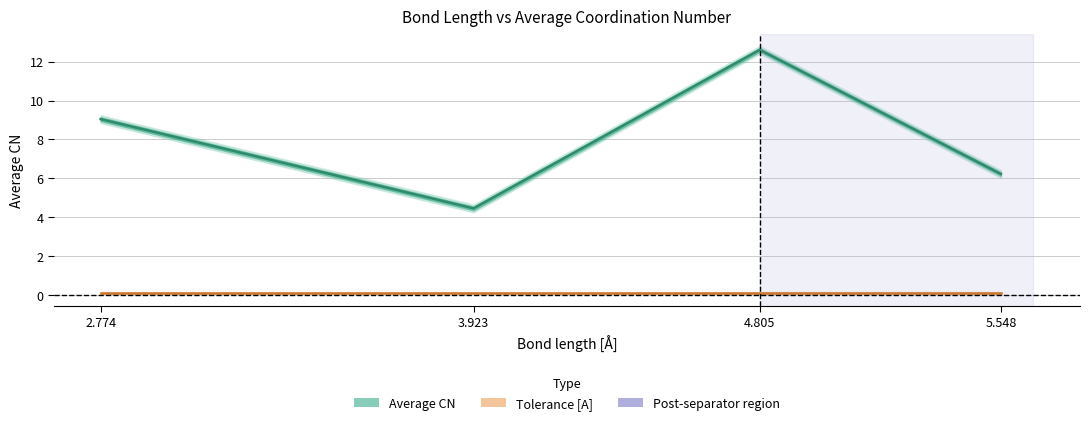

What is the spread (max minus min) of values at 2.774?

8.9